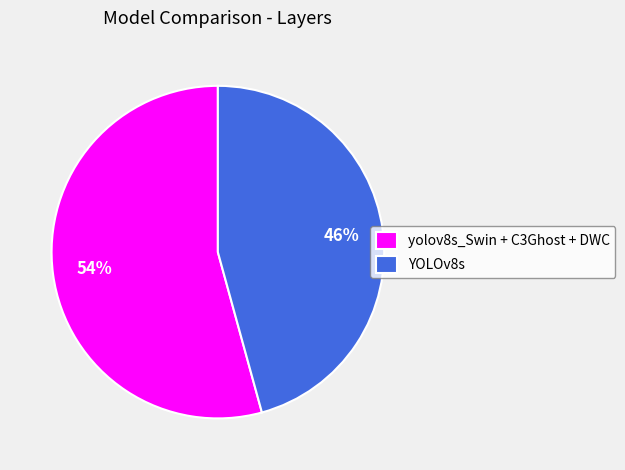

Which category accounts for the majority?

yolov8s_Swin + C3Ghost + DWC